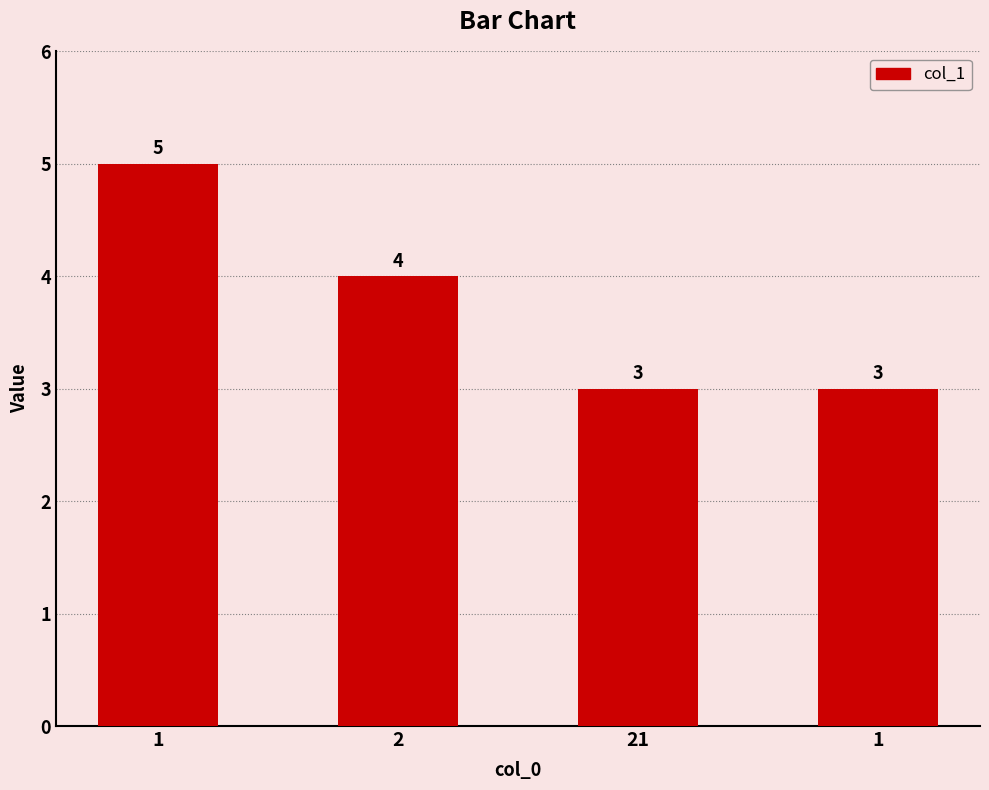

How many data points are less than 4?

2